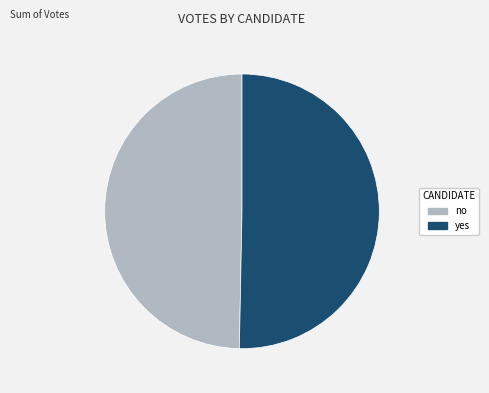

True or false: yes accounts for 50% of the total.

True